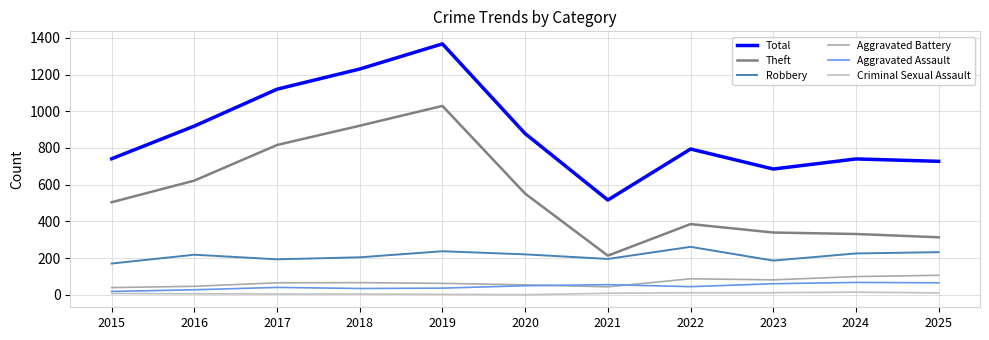

What is the value of the Aggravated Battery point at the 3rd from the left?

65